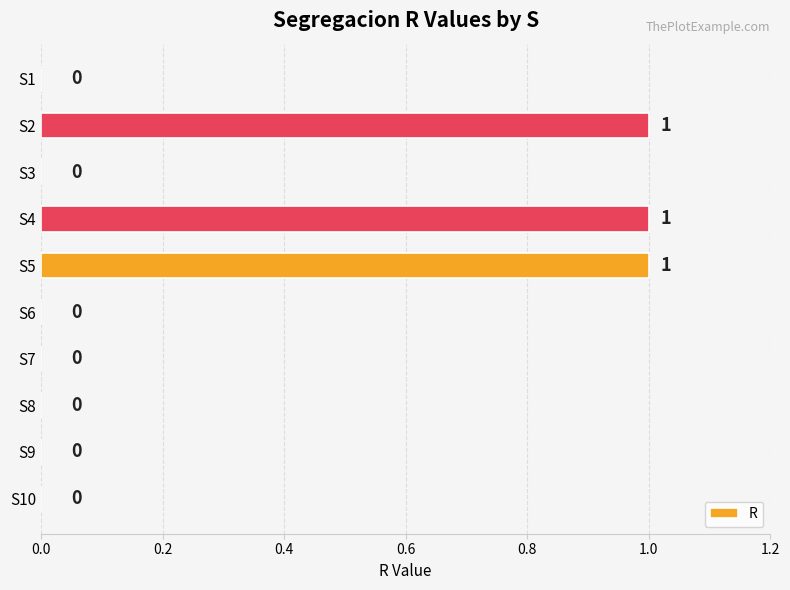

Between S2 and S3, which is larger?

S2